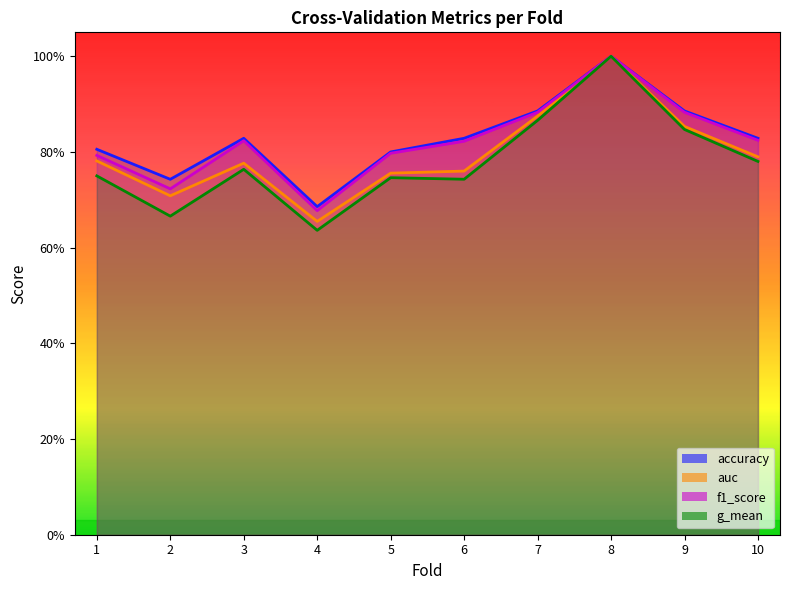

True or false: accuracy and g_mean intersect in this chart.

False